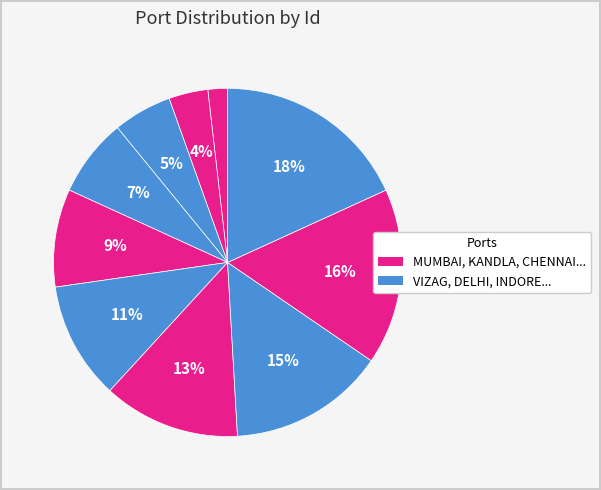

How many slices are in this pie chart?

10